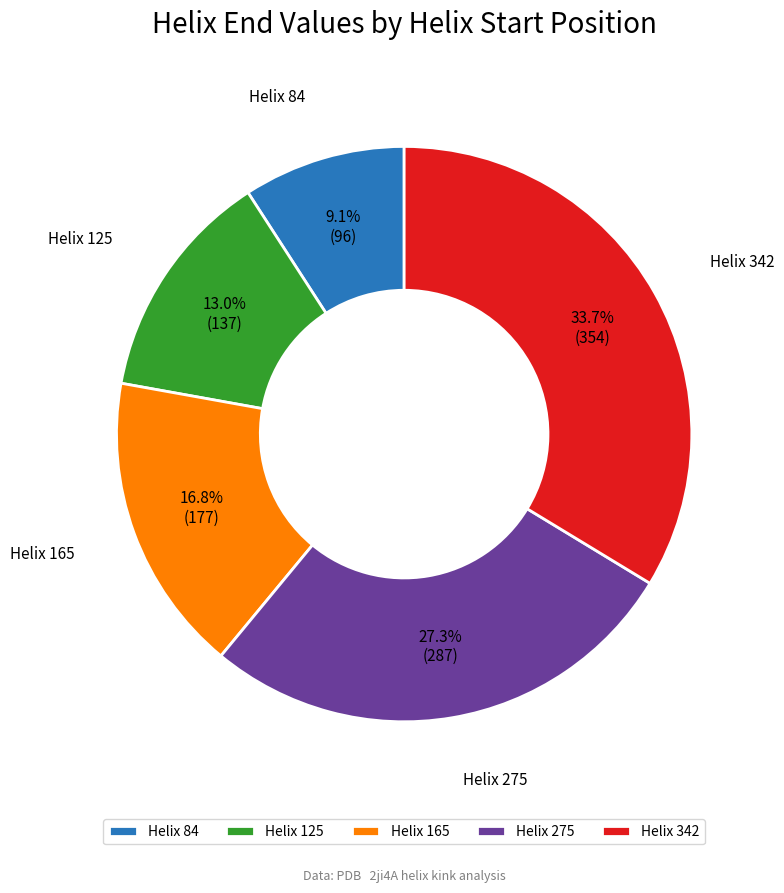

What portion of the pie excludes Helix 84?

90.9%